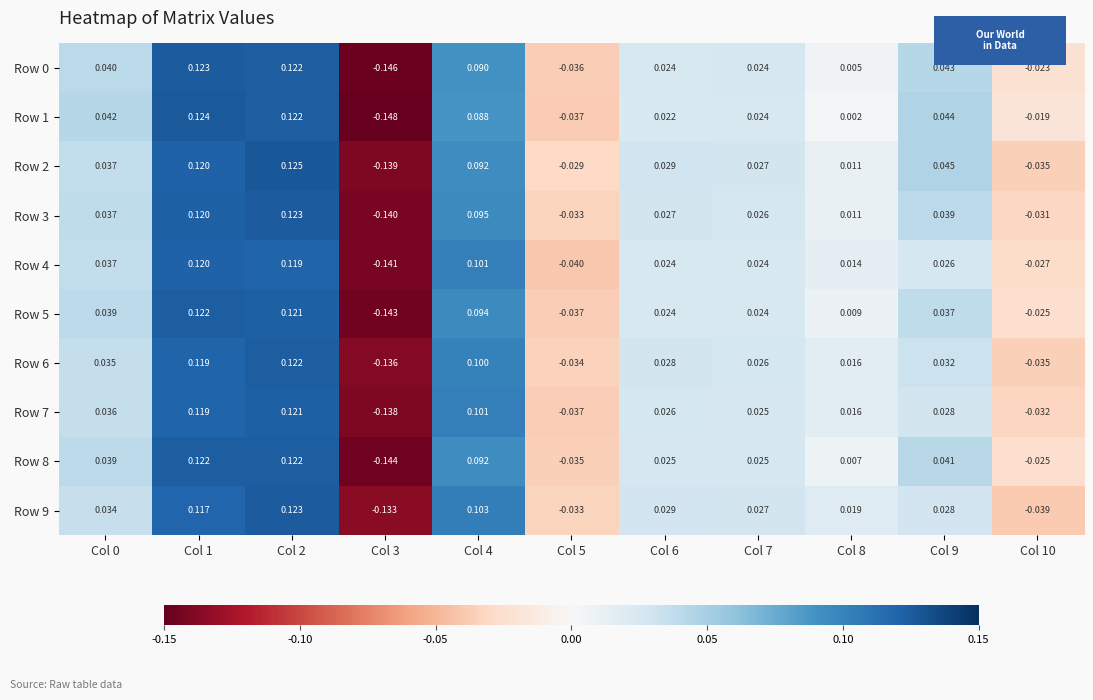

Is the value of Row 3 at Col 1 greater than the value of Row 9 at Col 5?

Yes